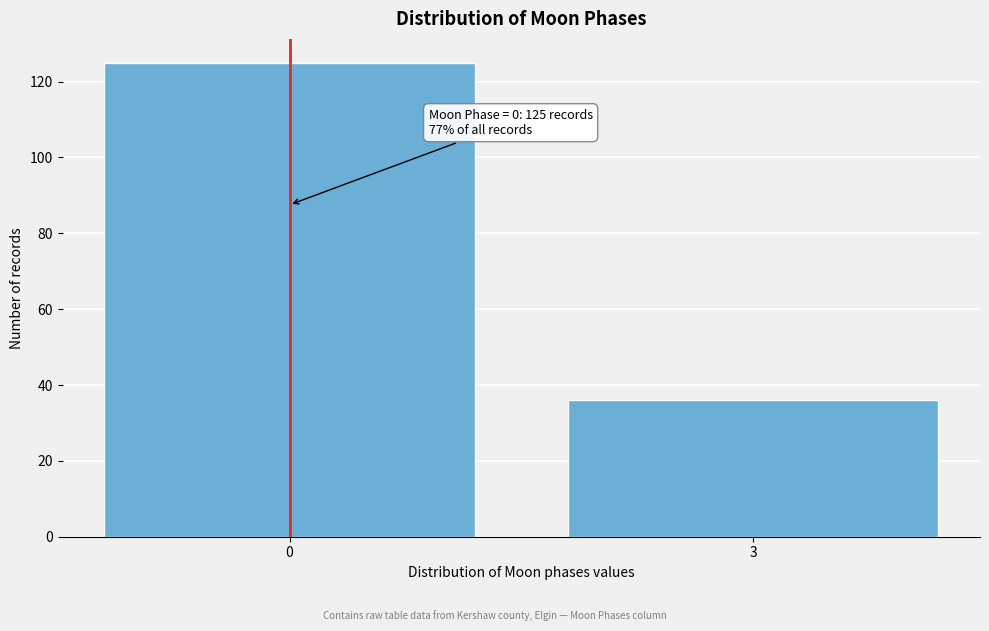

Reading left to right, list all the values displayed in this chart.

125	36